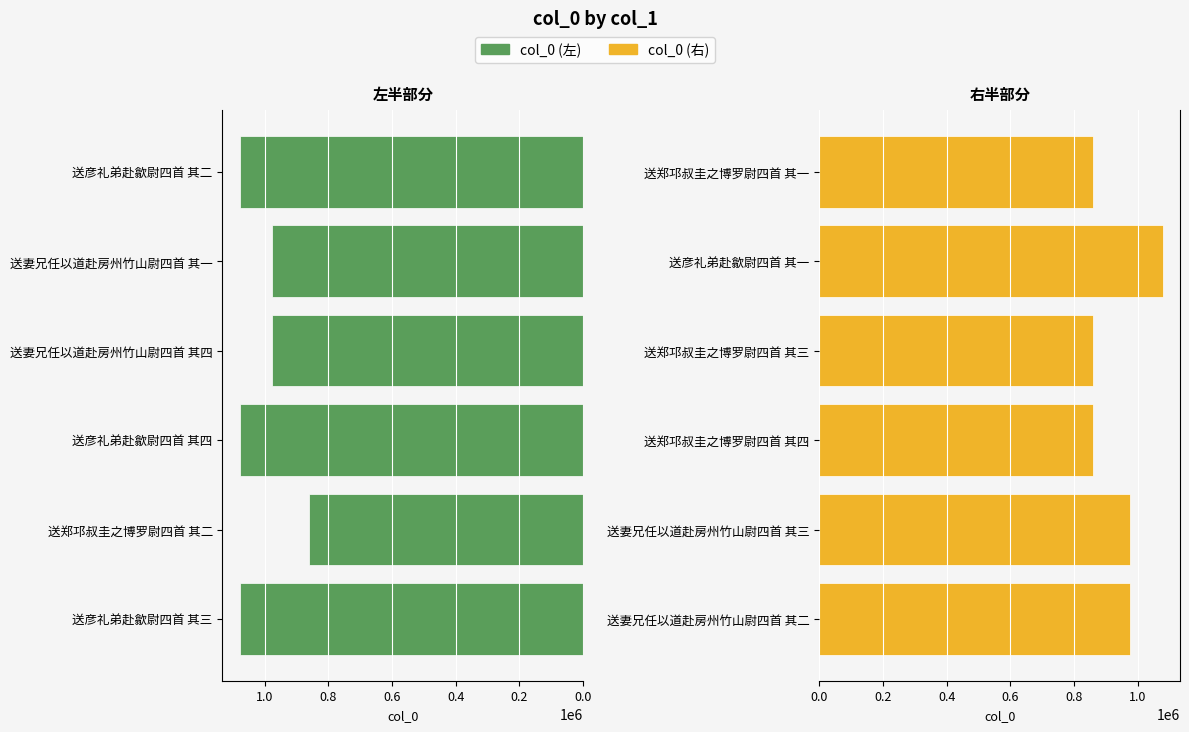

What is the maximum value shown in the chart?

1078884